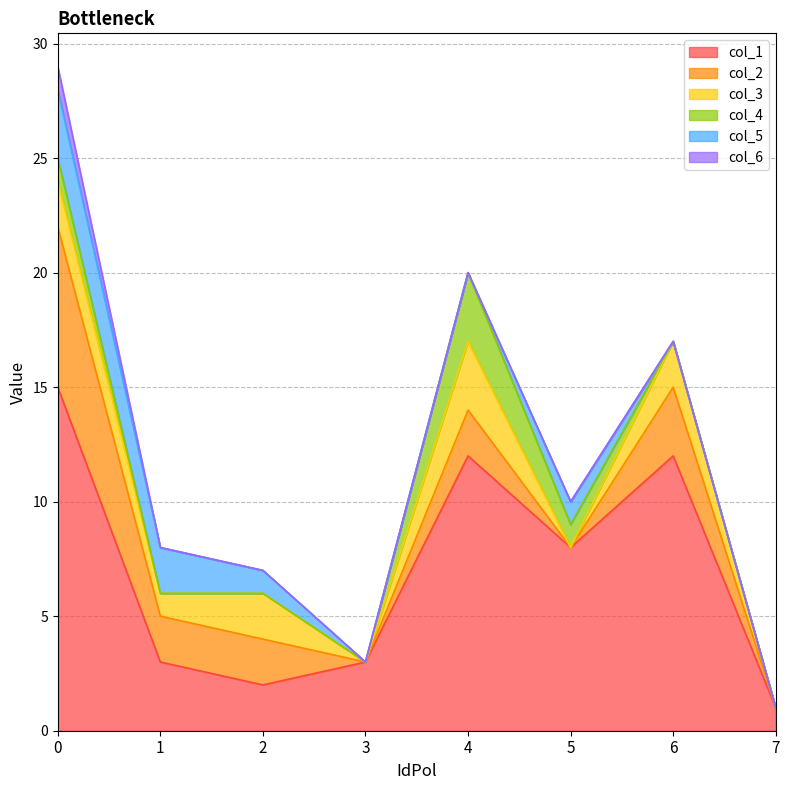

Reading left to right, transcribe all the data shown in this chart.

col_1: 15	3	2	3	12	8	12	1
col_2: 7	2	2	0	2	0	3	0
col_3: 2	1	2	0	3	0	2	0
col_4: 1	0	0	0	3	1	0	0
col_5: 3	2	1	0	0	1	0	0
col_6: 1	0	0	0	0	0	0	0